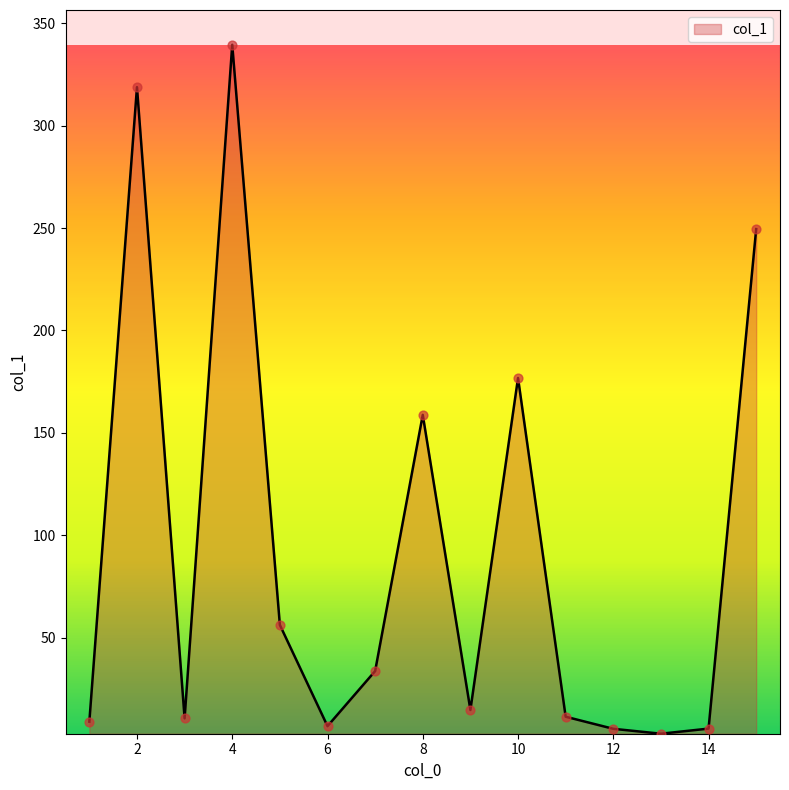

What is the difference between the maximum and minimum values?

336.4